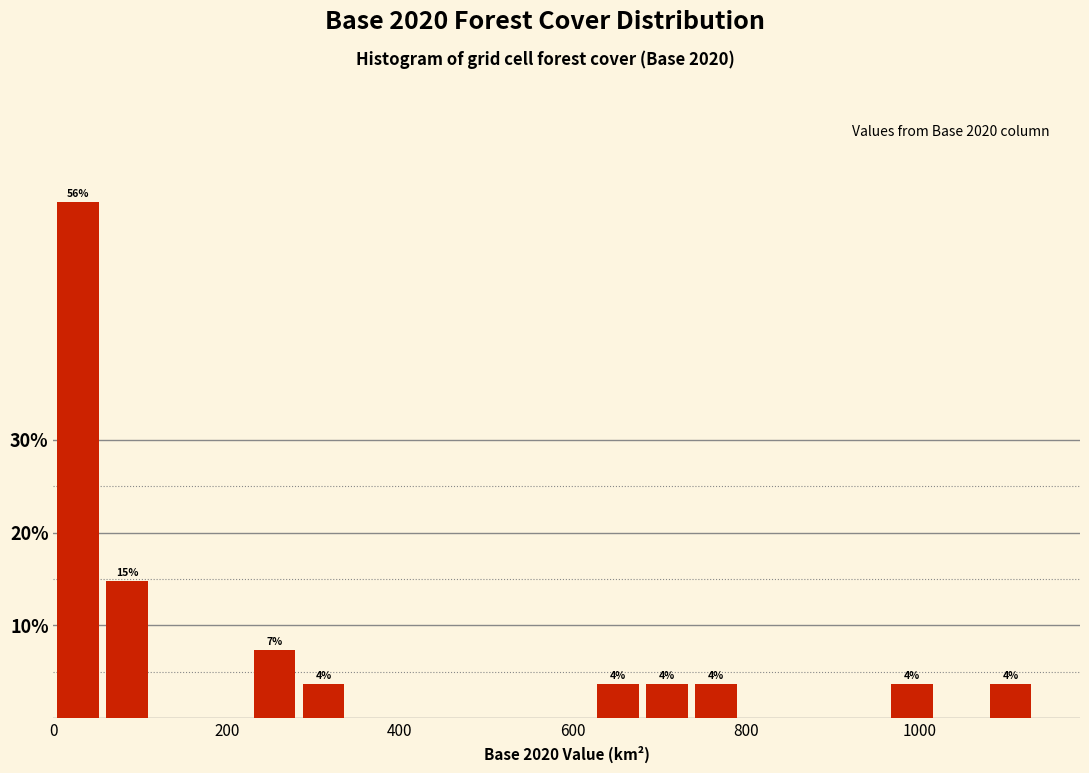

Read against the x-axis, roughly where is the centre of the tallest bar?

20